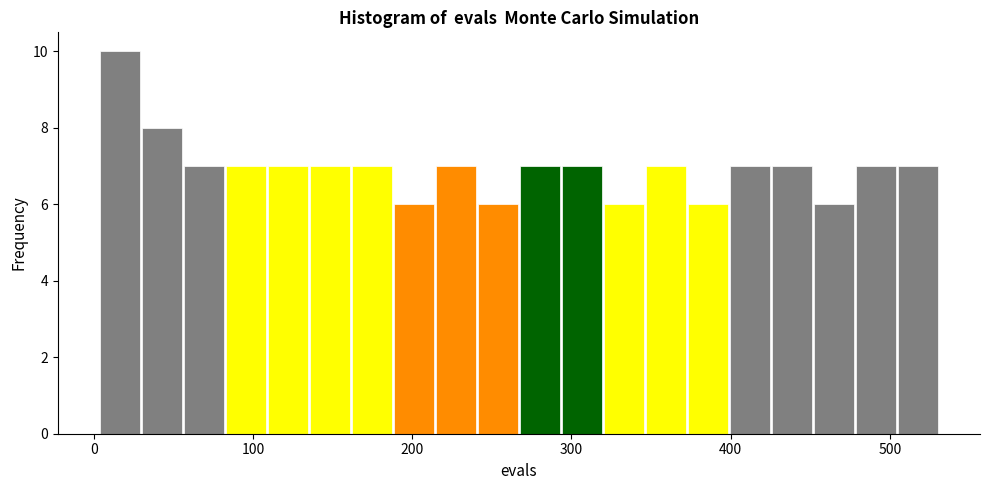

Around what value on the x-axis is the tallest bar? Give the approximate position of its centre, as read against the axis.

20